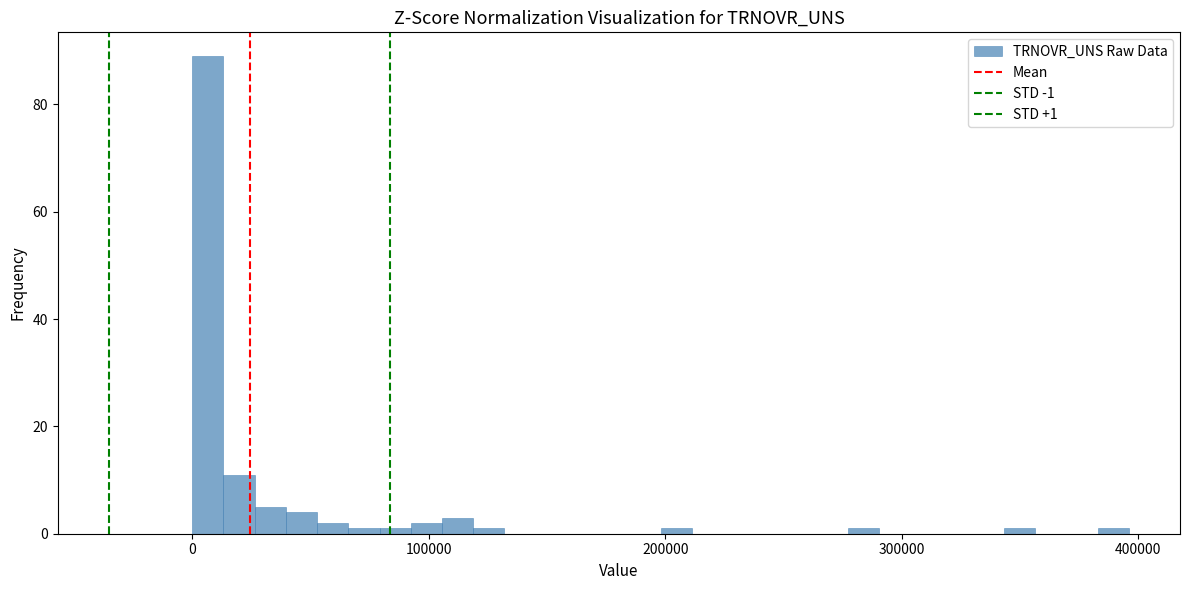

Read against the x-axis, roughly where is the centre of the tallest bar?

10000